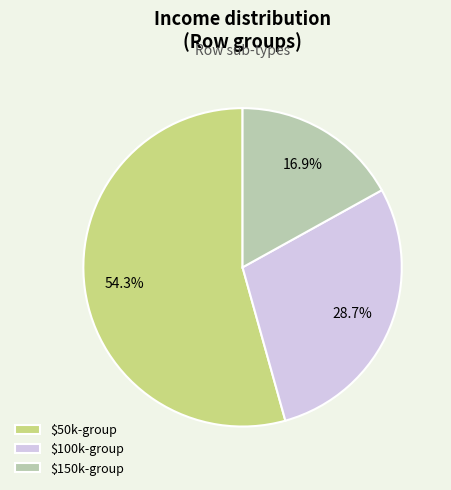

Is $50k-group the majority of the pie?

Yes